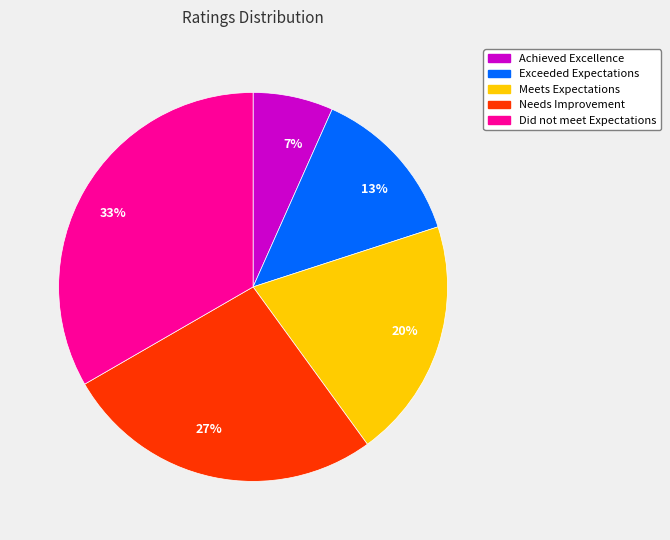

Is there a majority slice in this chart?

No